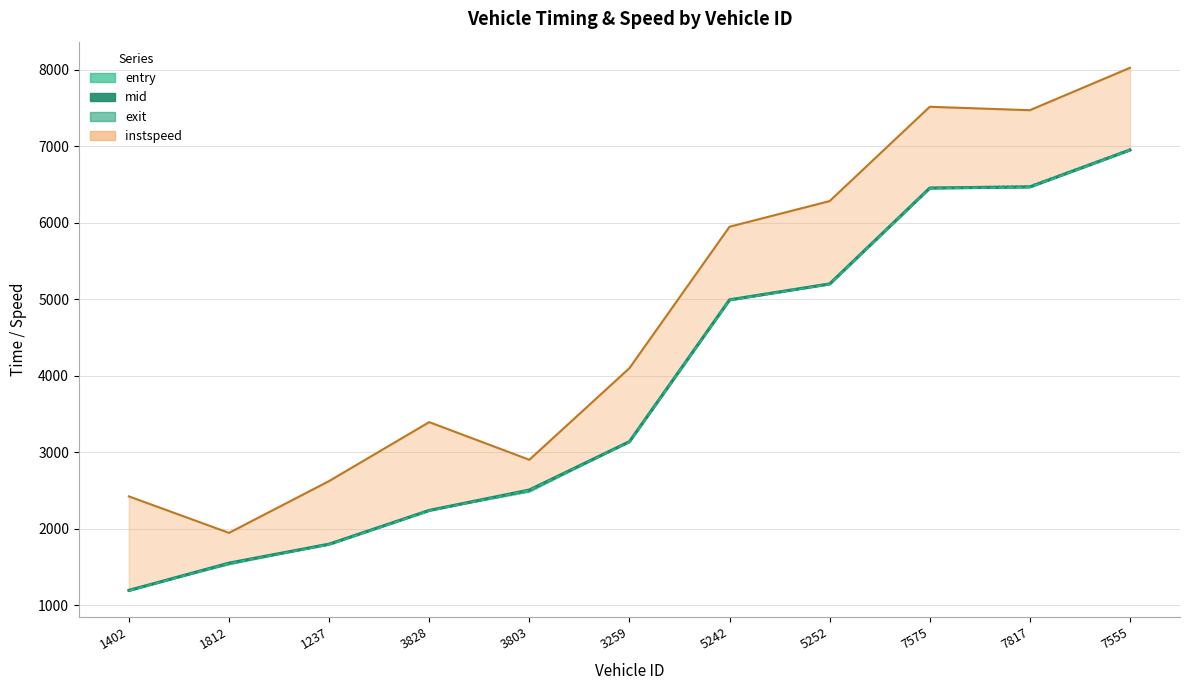

What is the difference between the maximum and minimum values in the instspeed series?

6080.1